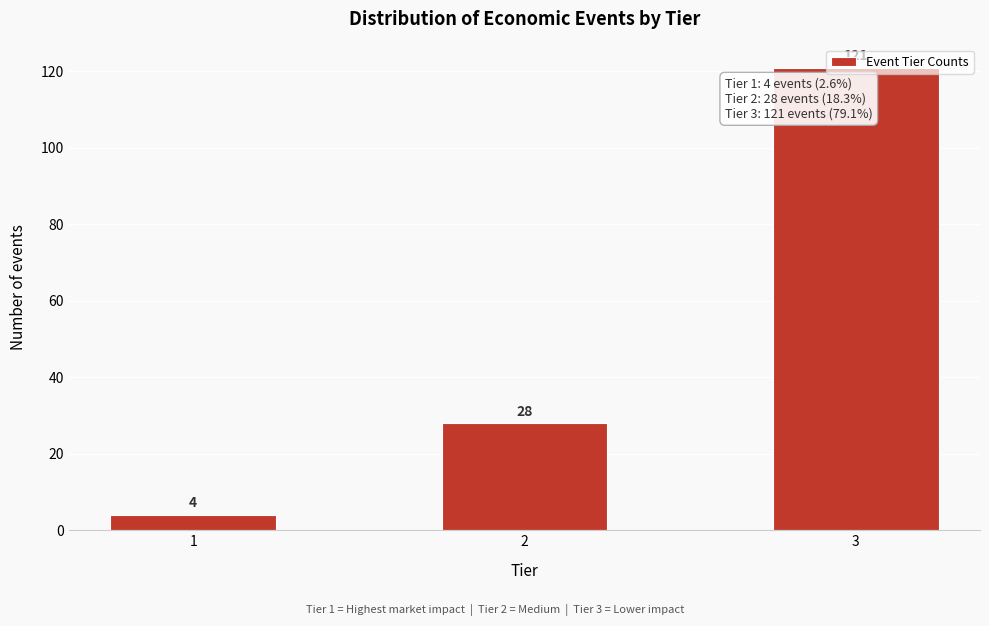

What is the minimum value shown in the chart?

4